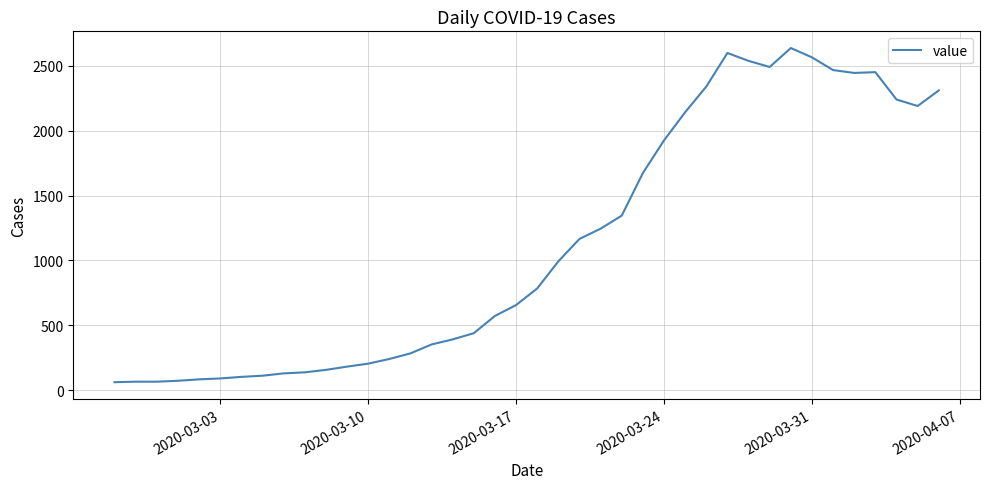

What is the minimum value shown in the chart?

61